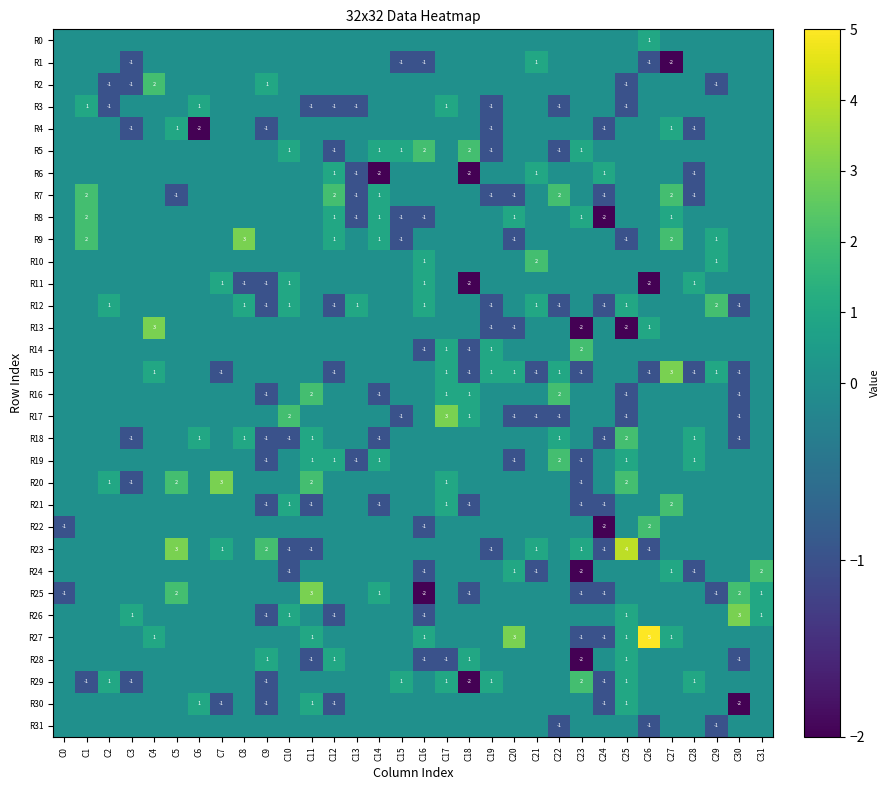

Between C30 and C3, which is larger?

C30